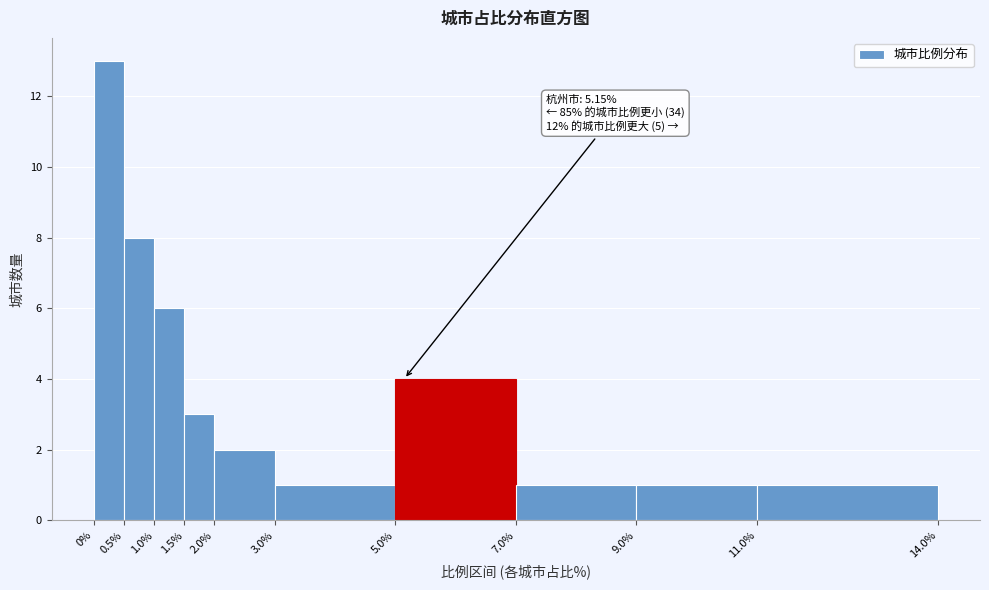

Which range on the x-axis has the tallest bar?

0% to 0.5%